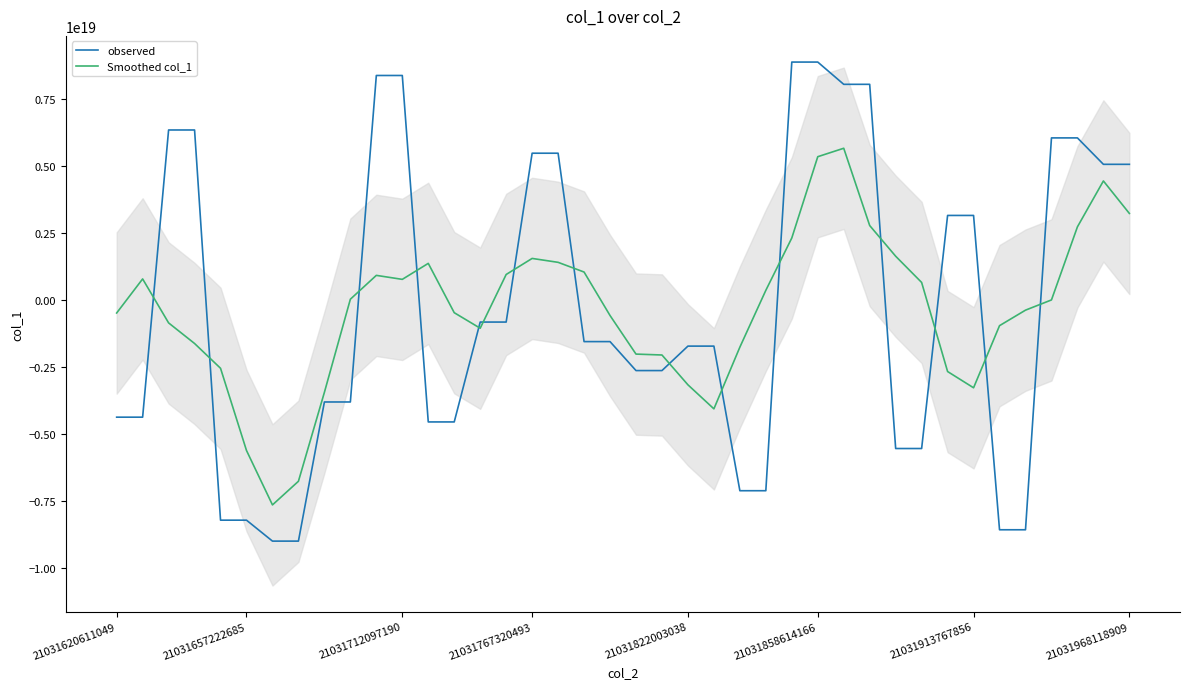

The Smoothed col_1 series shows -1210819156021112064 at 21031858614166. True or false?

False